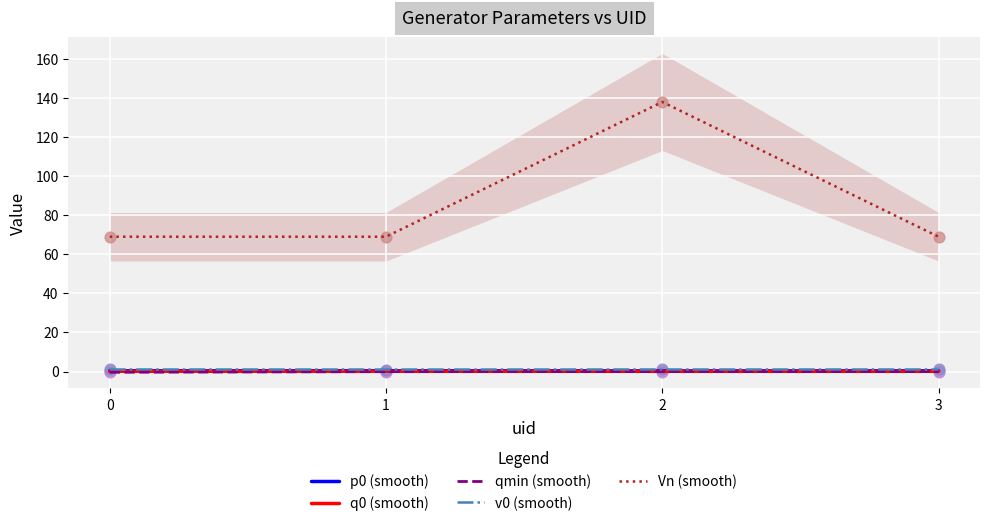

At which category is the sum across all series the highest?

2